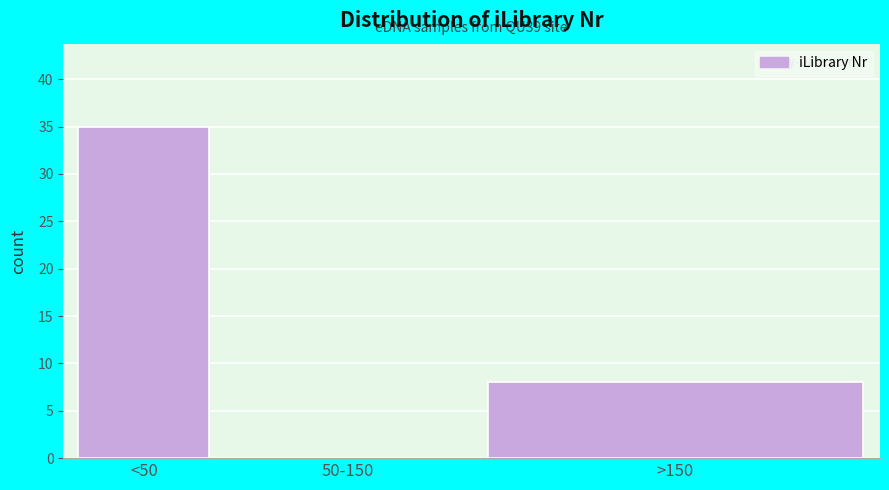

Reading left to right, transcribe all the data shown in this chart.

<50=35	50-150=0	>150=8